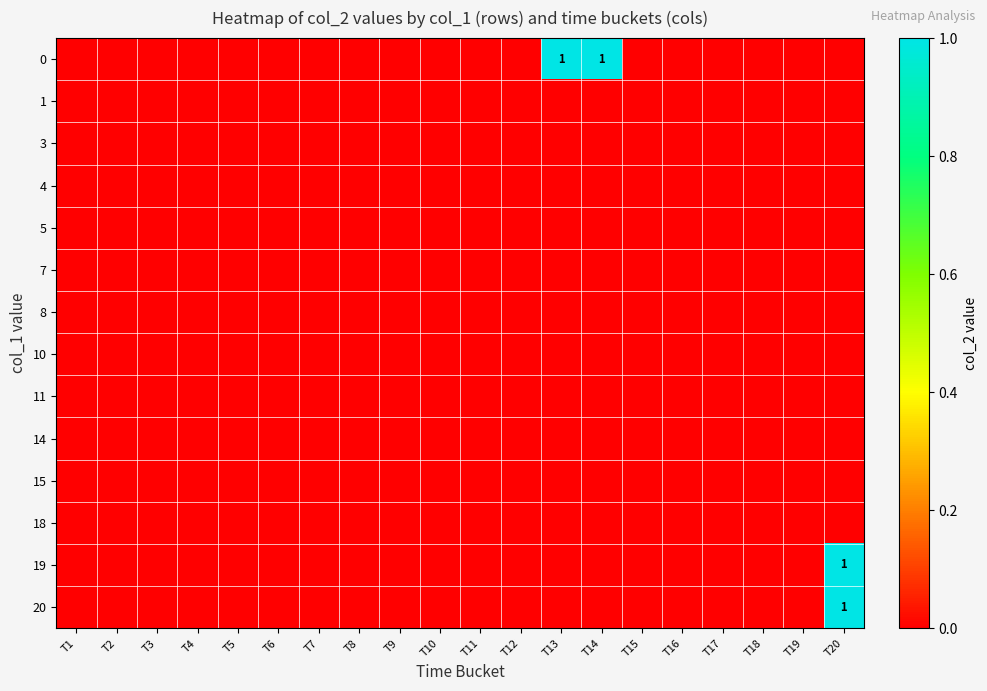

What is the greatest value displayed?

1